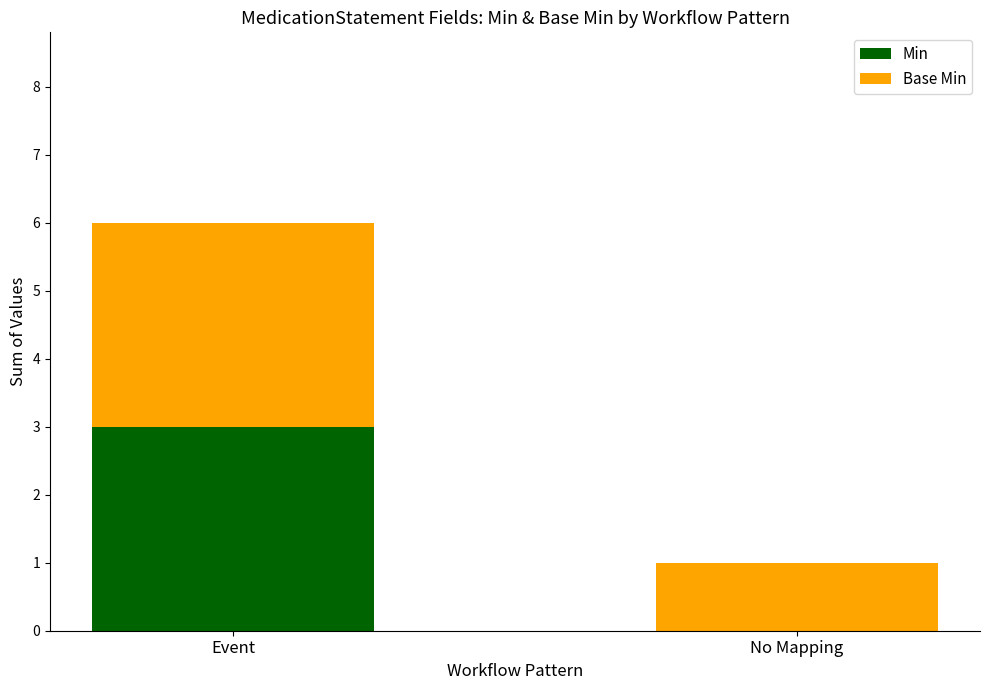

What are all the series names shown in the legend?

Min, Base Min